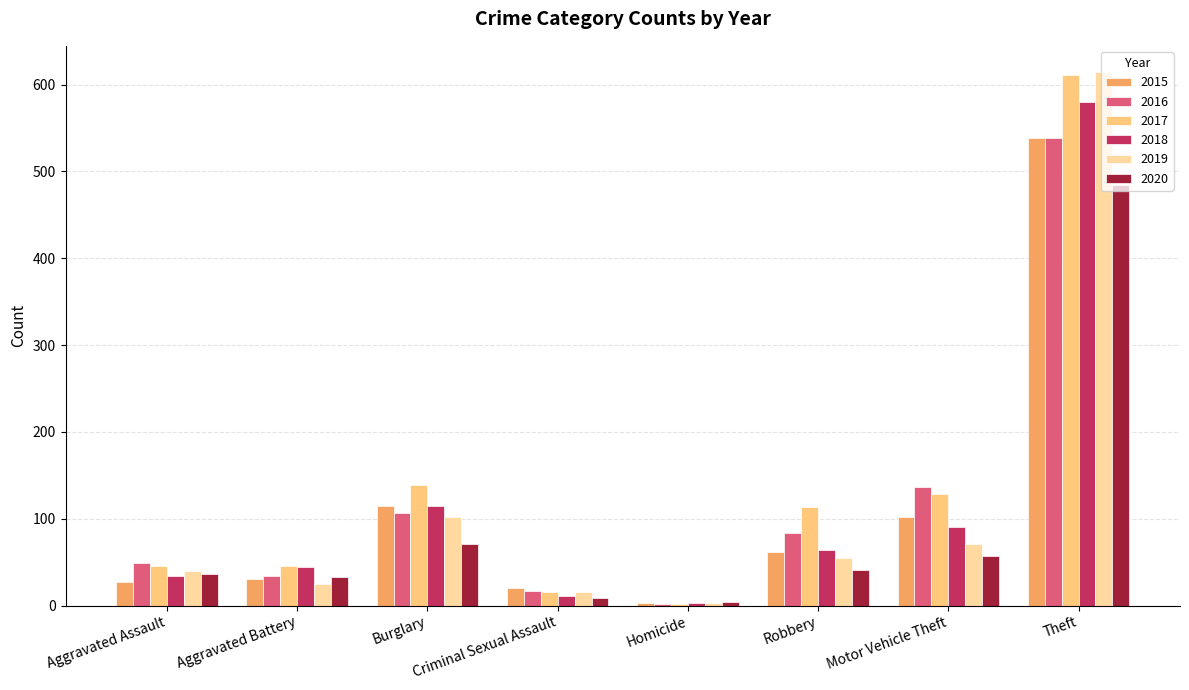

What is the label of the 5th bar from the right?

Criminal Sexual Assault